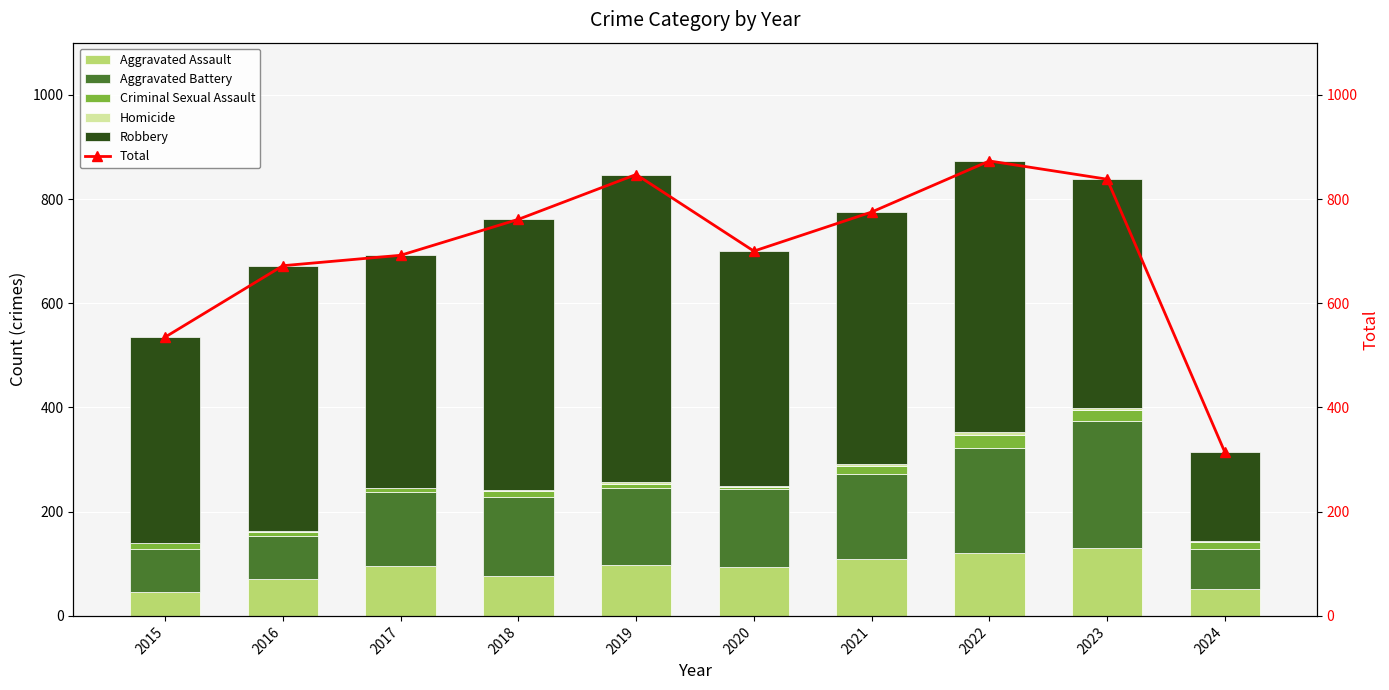

What is the average value of the Homicide series?

2